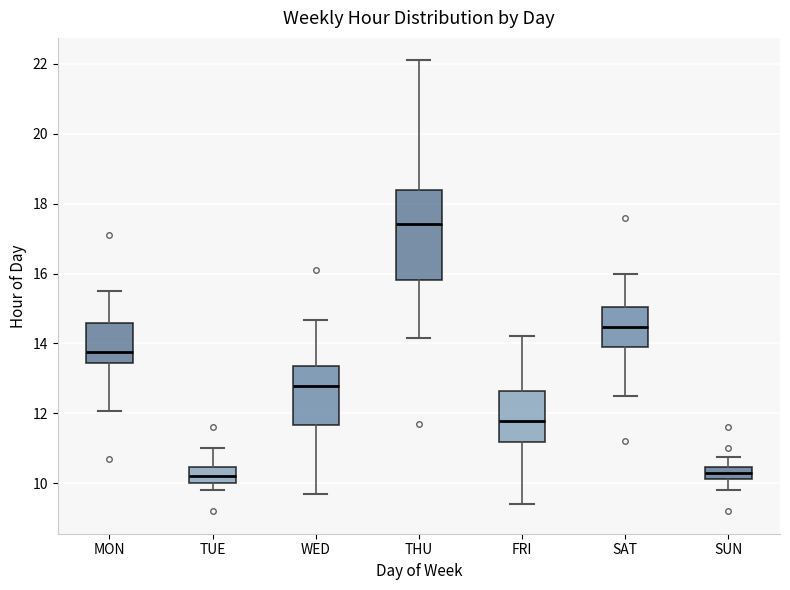

Which box is the tallest, from its lower edge to its upper edge?

THU